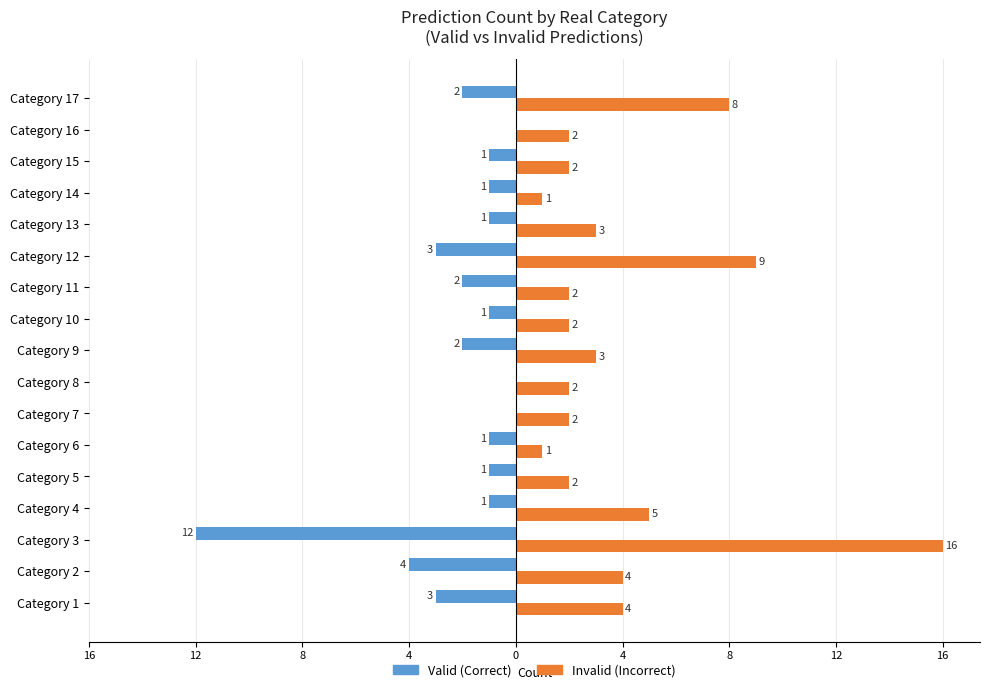

What are all the series names shown in the legend?

Valid (Correct), Invalid (Incorrect)